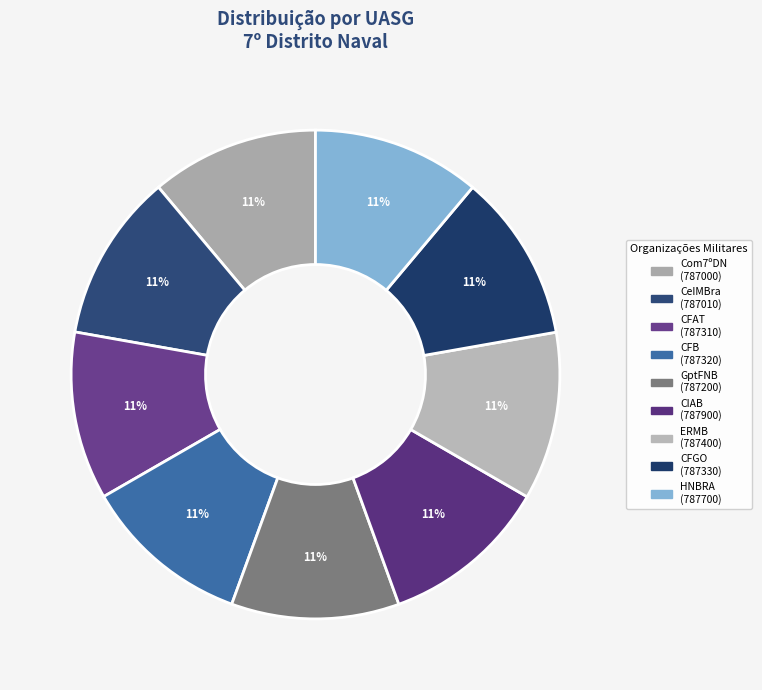

To the nearest percent, what is the average slice percentage?

11%